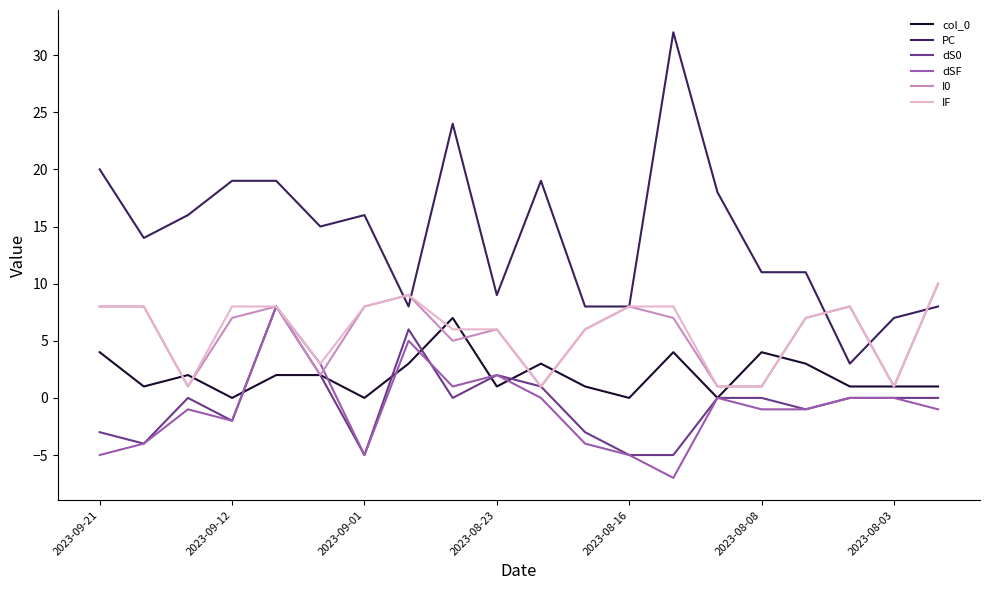

True or false: dSF and PC intersect in this chart.

False